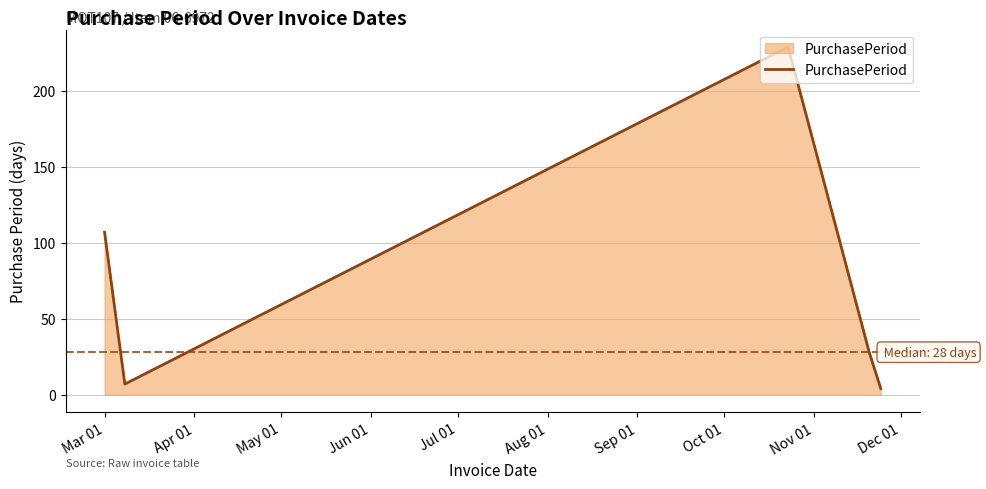

How many interior local valleys (lower than both neighbors) does the data have?

1